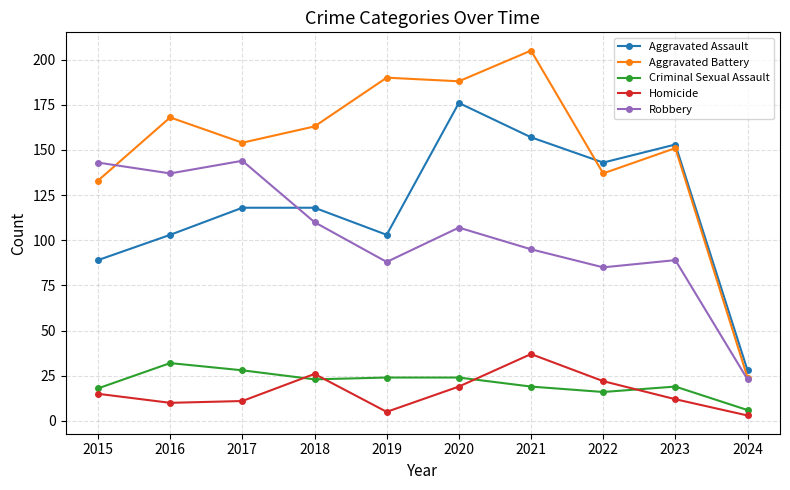

True or false: Homicide has more than 1 interior local peaks.

True